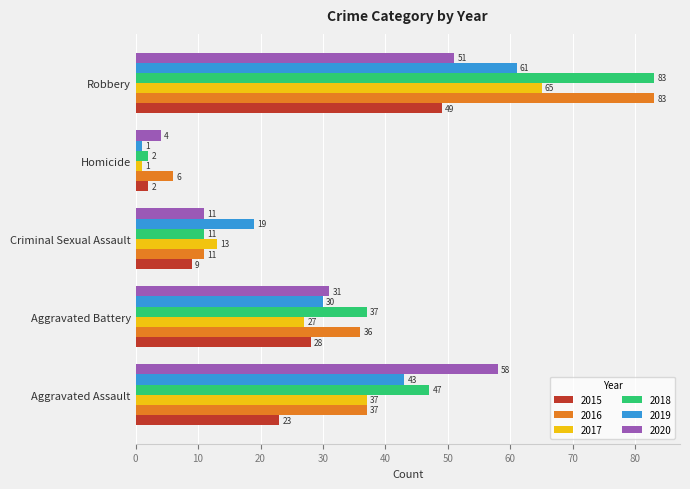

Is it true that 2020 equals 7 at Homicide?

False